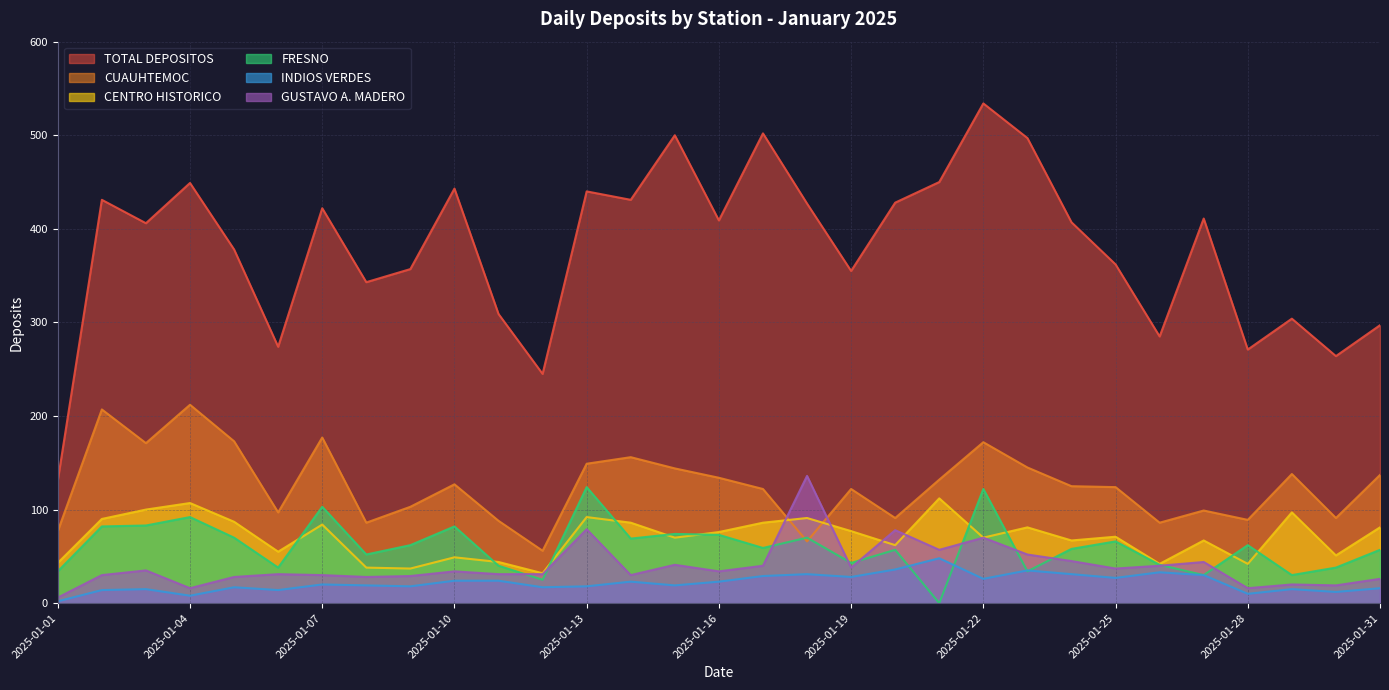

At which category does the chart reach its minimum across all series?

2025-01-21